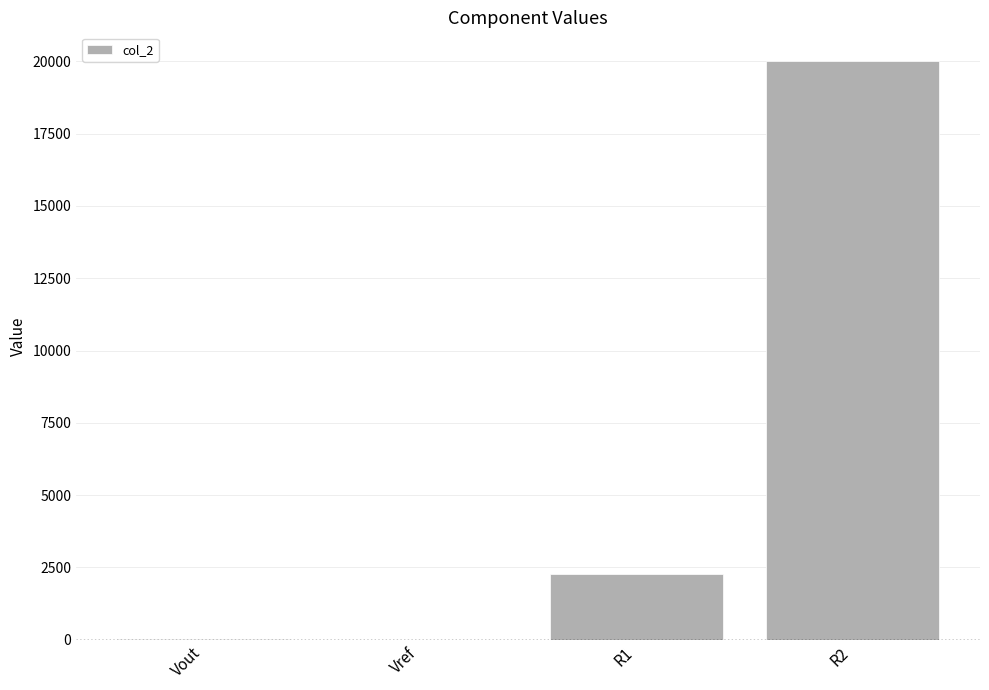

What is the change in value from Vout to Vref?

-10.9